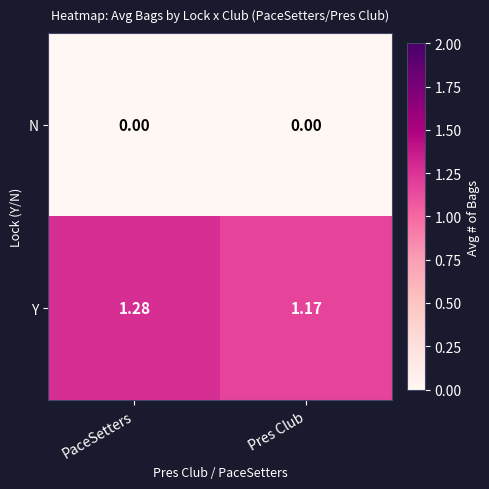

Which series has the widest spread of values?

Y